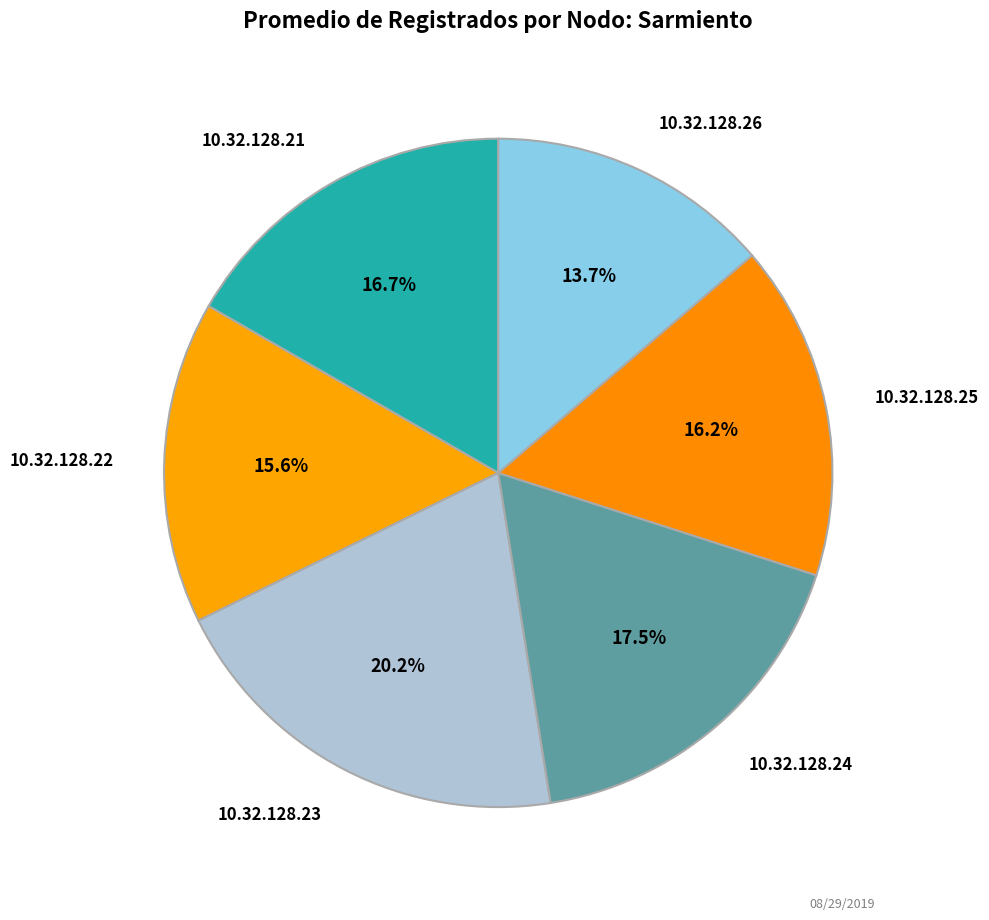

How many slices are in this pie chart?

6